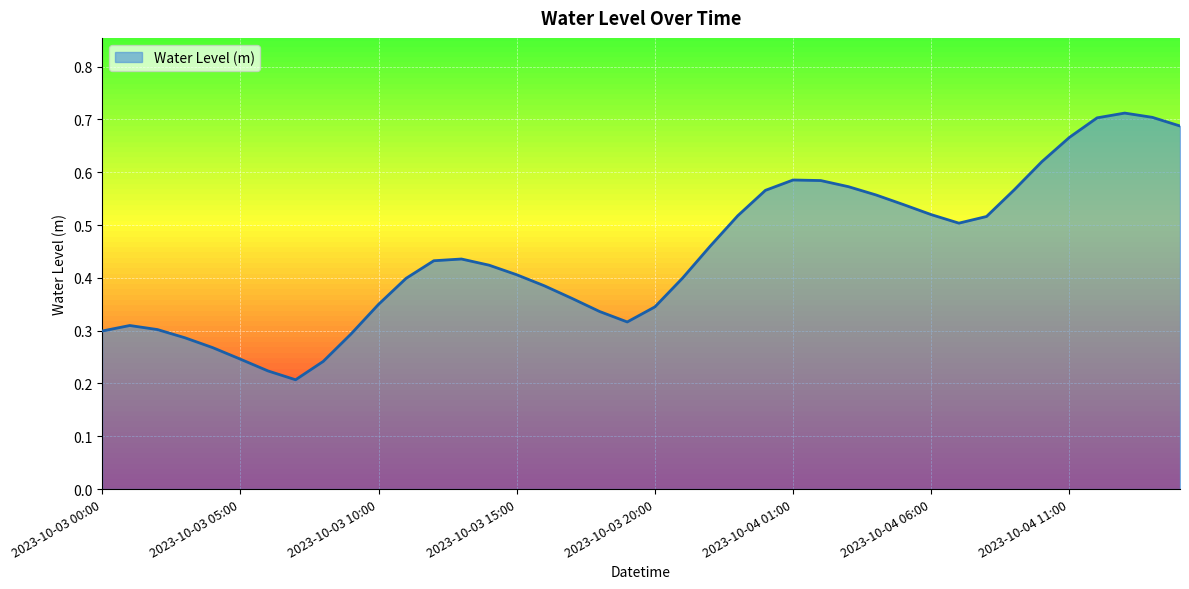

How many lines are shown in the chart?

1